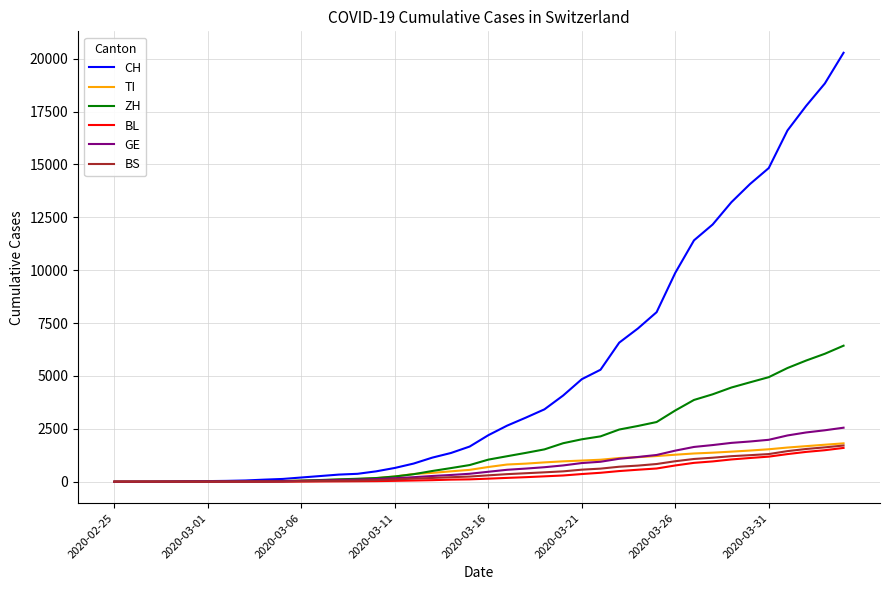

Count the number of data series in this chart.

6